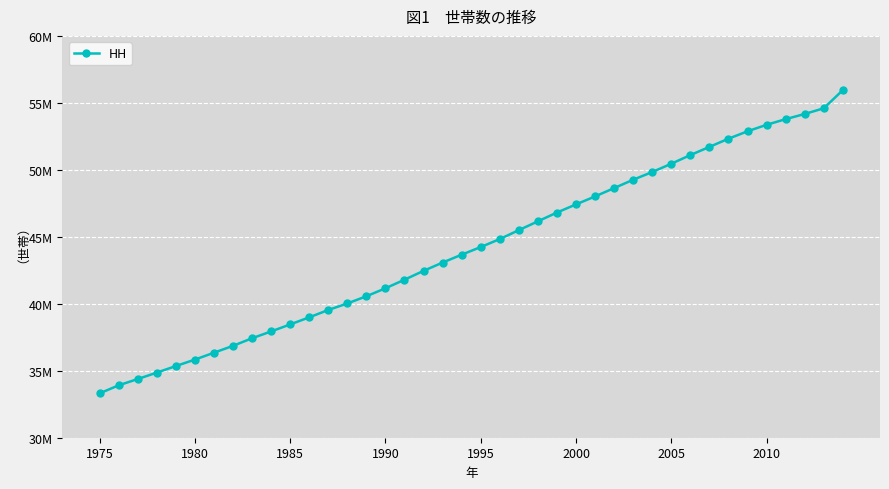

Is this an area chart (filled region under the line)?

No